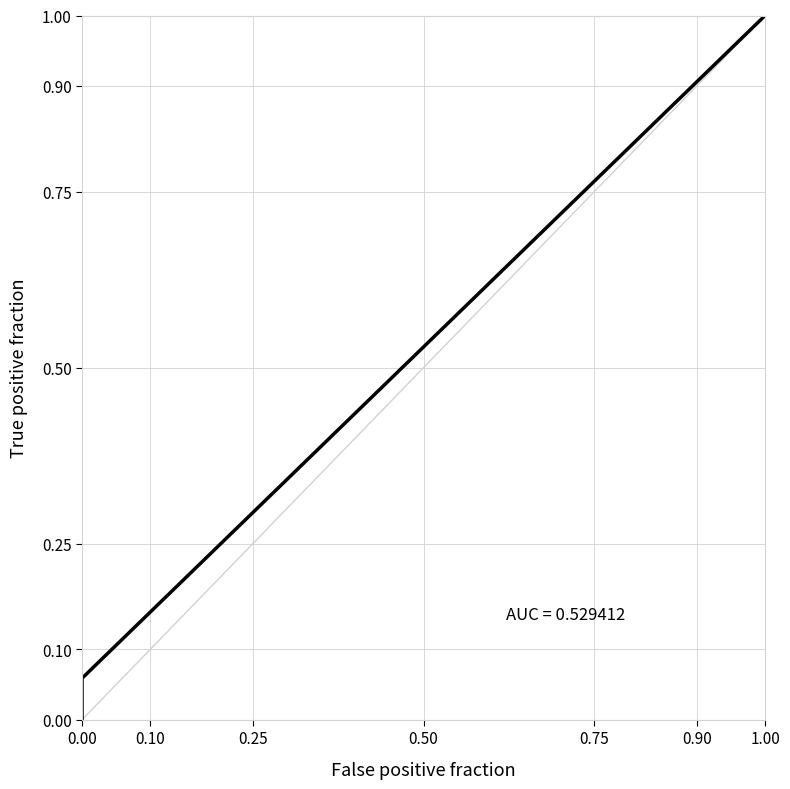

How many values exceed 0?

17